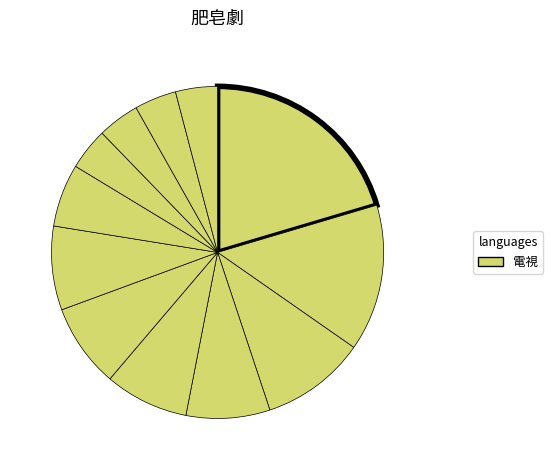

Does any single category account for the majority?

No